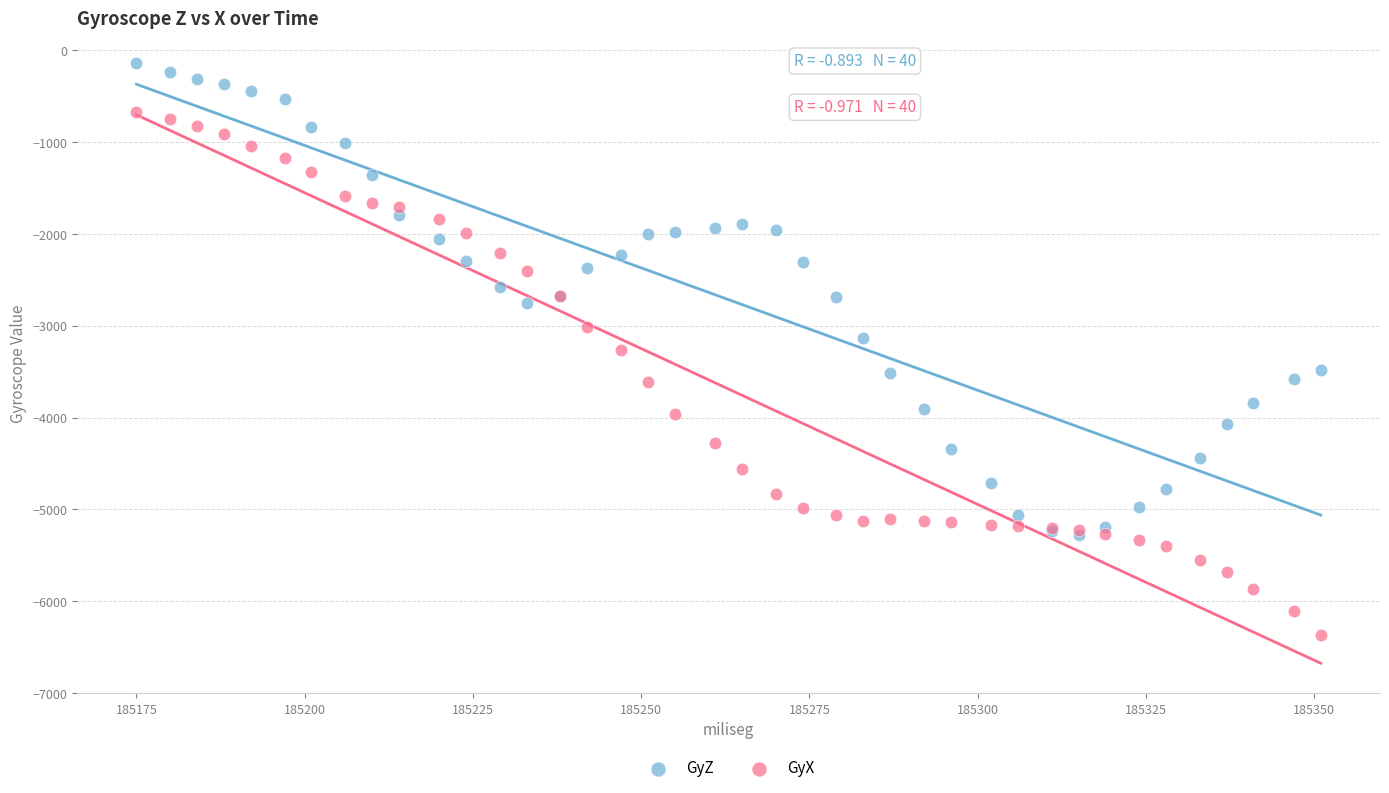

Which series reaches the minimum Y coordinate?

GyX